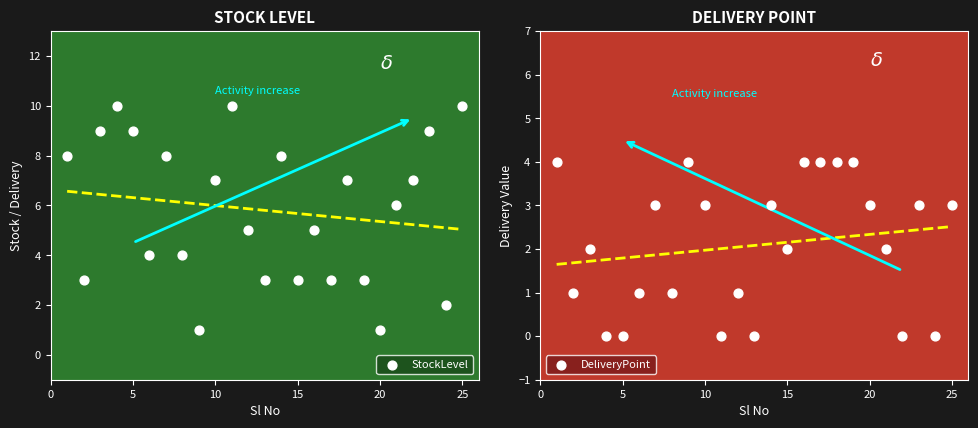

Which series contains the lowest Y value?

DeliveryPoint